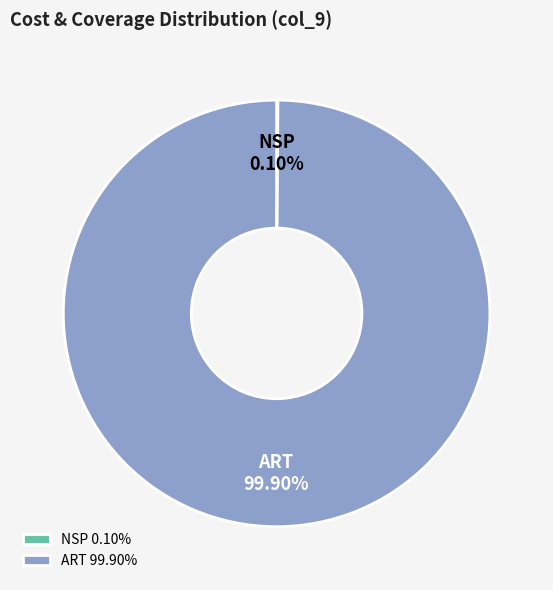

Is ART the majority of the pie?

Yes